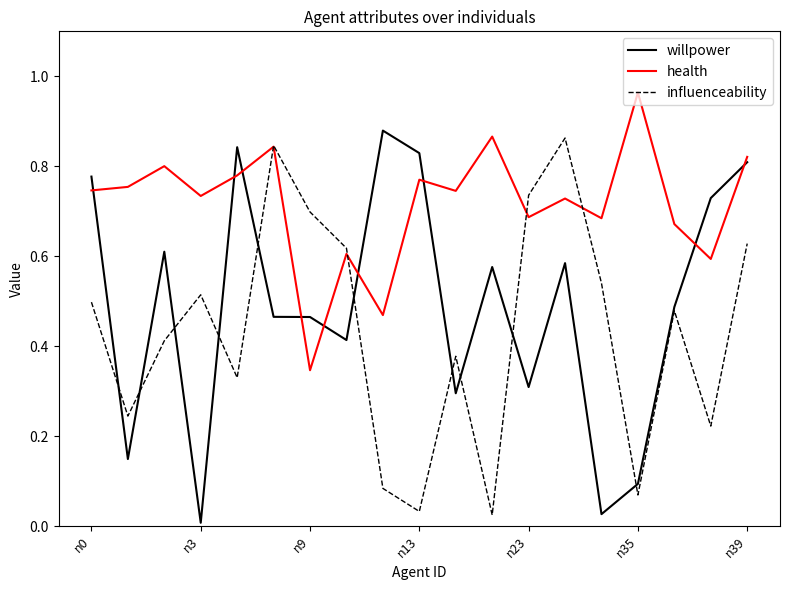

Rank the series by their average value, from highest to lowest.

health, willpower, influenceability